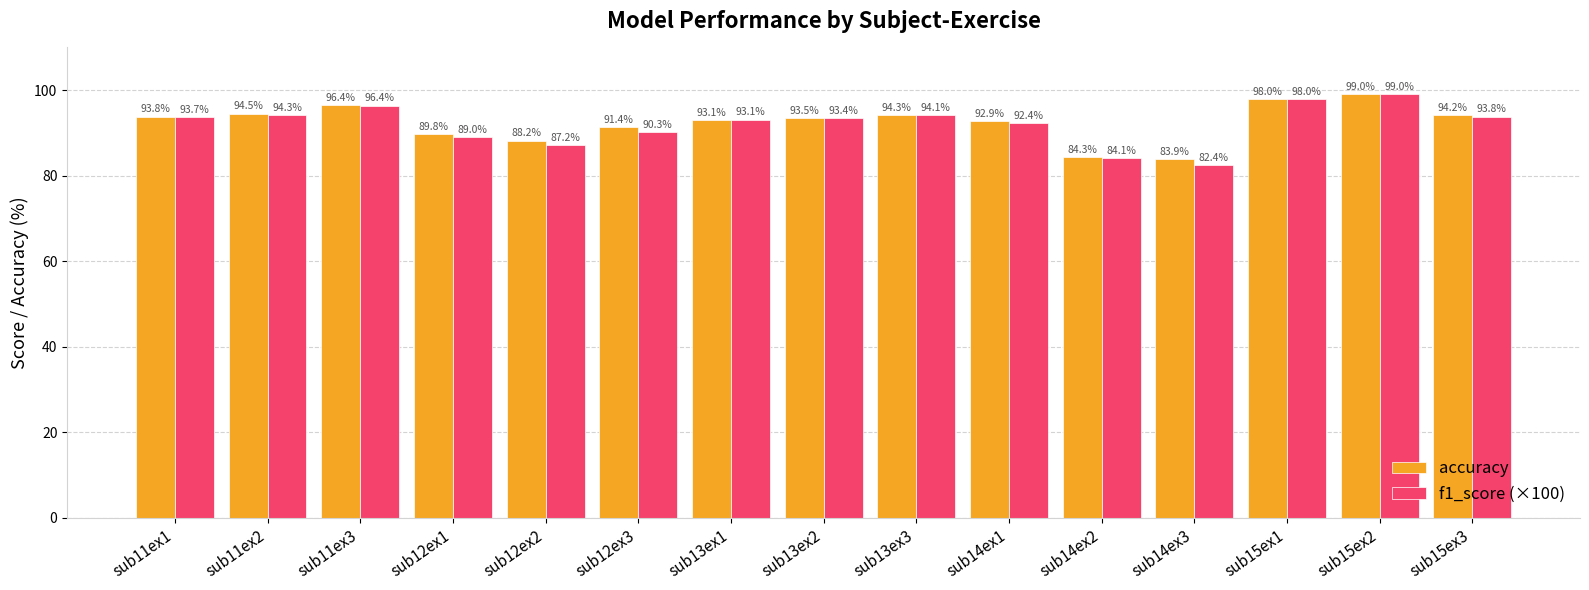

Which label corresponds to the largest value in the chart?

sub15ex2